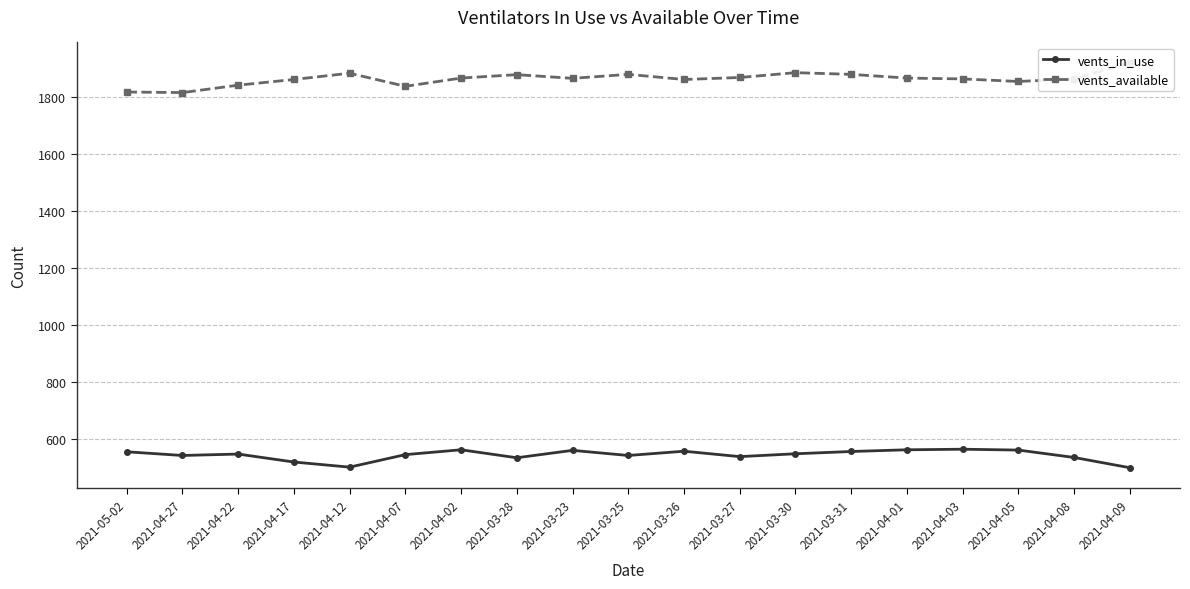

Reading left to right, extract all data points from this chart.

vents_in_use: 2021-05-02=555	2021-04-27=542	2021-04-22=547	2021-04-17=519	2021-04-12=501	2021-04-07=545	2021-04-02=562	2021-03-28=534	2021-03-23=560	2021-03-25=542	2021-03-26=557	2021-03-27=538	2021-03-30=548	2021-03-31=556	2021-04-01=562	2021-04-03=564	2021-04-05=561	2021-04-08=535	2021-04-09=499
vents_available: 2021-05-02=1819	2021-04-27=1817	2021-04-22=1843	2021-04-17=1863	2021-04-12=1885	2021-04-07=1839	2021-04-02=1868	2021-03-28=1880	2021-03-23=1867	2021-03-25=1881	2021-03-26=1863	2021-03-27=1870	2021-03-30=1887	2021-03-31=1881	2021-04-01=1868	2021-04-03=1865	2021-04-05=1856	2021-04-08=1865	2021-04-09=1922